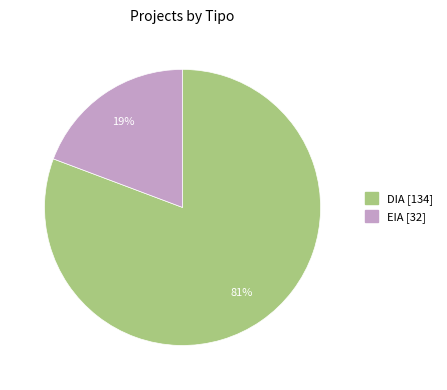

To the nearest percent, what is the average slice percentage?

50%